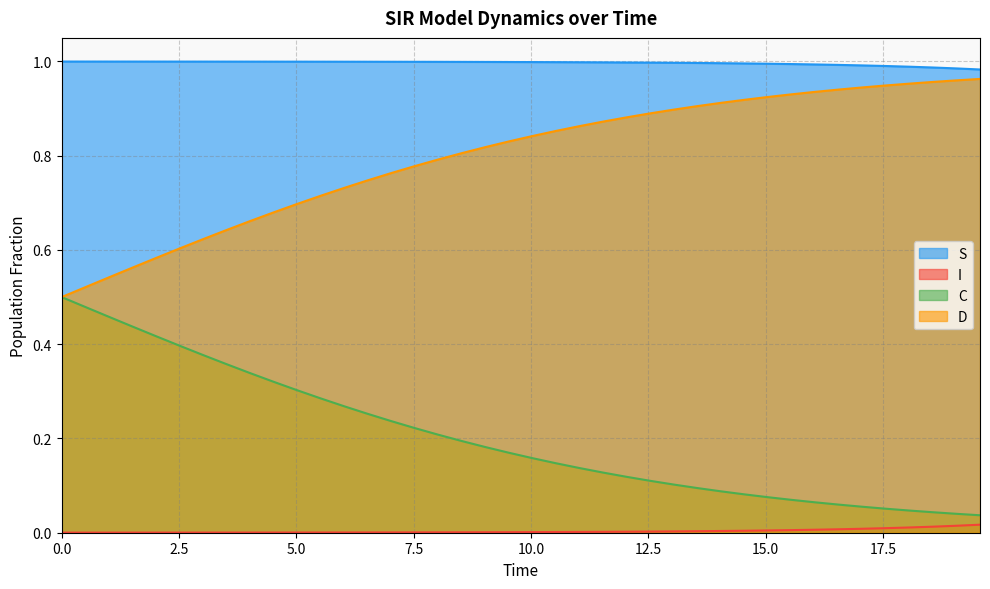

True or false: C and S cross at least once.

False